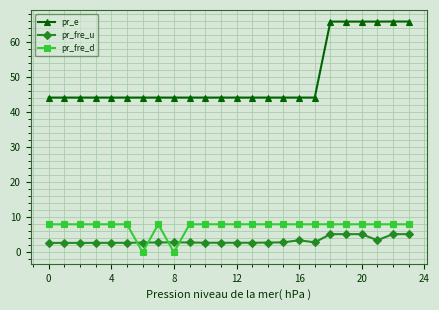

True or false: pr_e and pr_fre_u intersect in this chart.

False